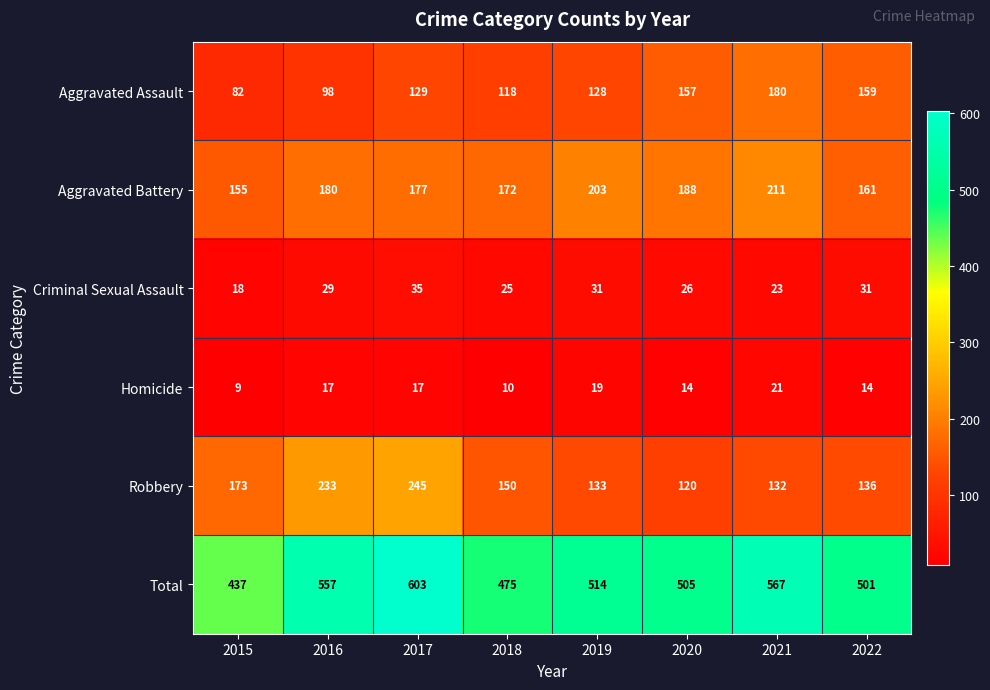

Where is Total nearest to the value 520?

2019